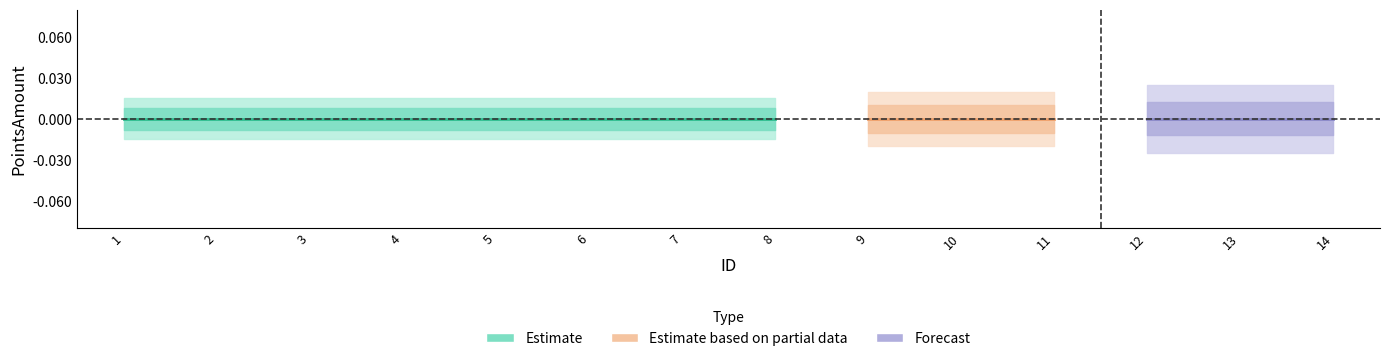

Reading right to left, transcribe all the data shown in this chart.

Estimate: 14=0	13=0	12=0	11=0	10=0	9=0	8=1	7=1	6=1	5=1	4=1	3=1	2=1	1=1
Estimate based on partial data: 14=0	13=0	12=0	11=1	10=1	9=1	8=0	7=0	6=0	5=0	4=0	3=0	2=0	1=0
Forecast: 14=1	13=1	12=1	11=0	10=0	9=0	8=0	7=0	6=0	5=0	4=0	3=0	2=0	1=0